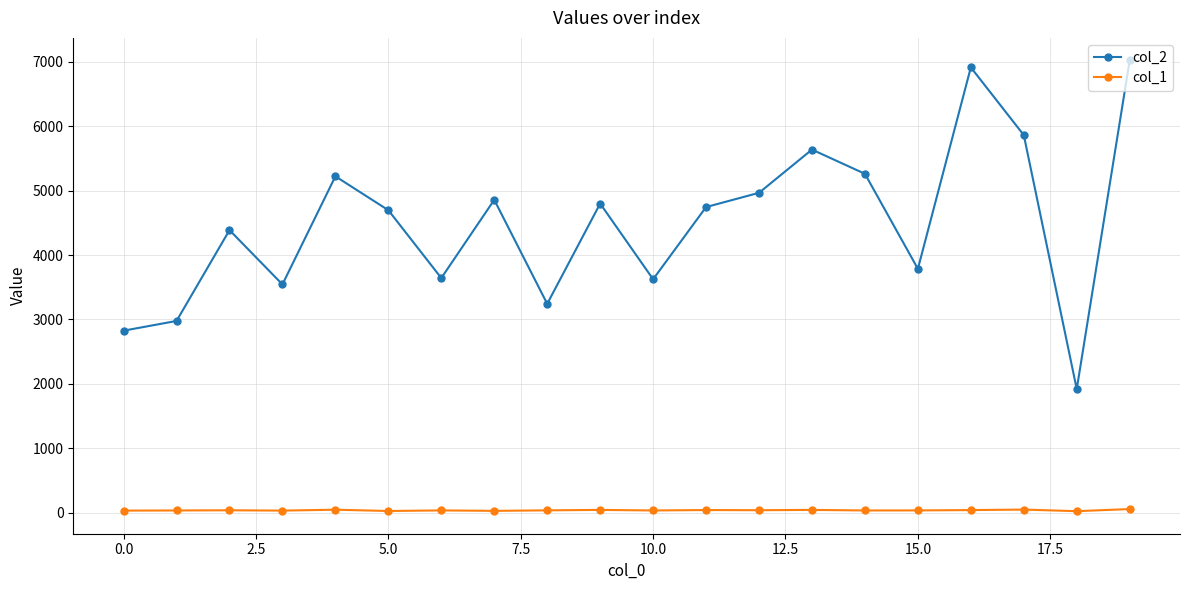

What is the greatest value displayed?

7021